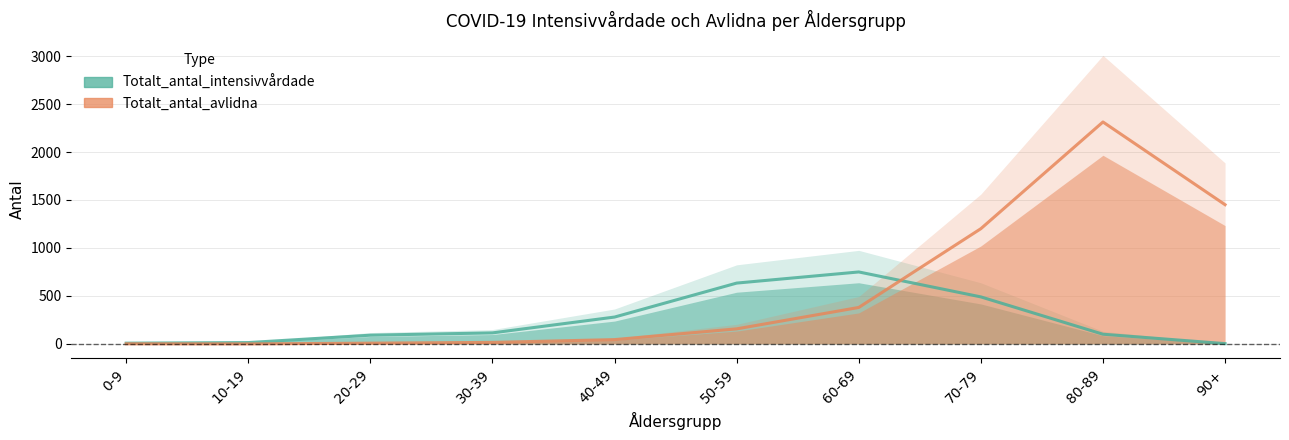

True or false: Totalt_antal_avlidna and Totalt_antal_intensivvårdade cross at least once.

True